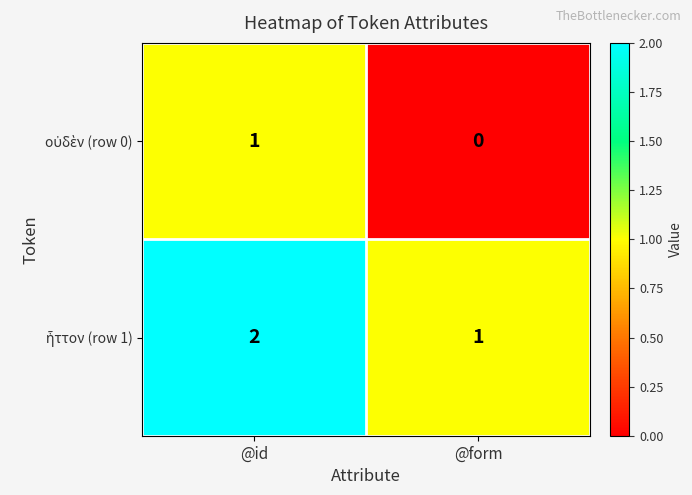

At which category is the sum across all series the highest?

@id